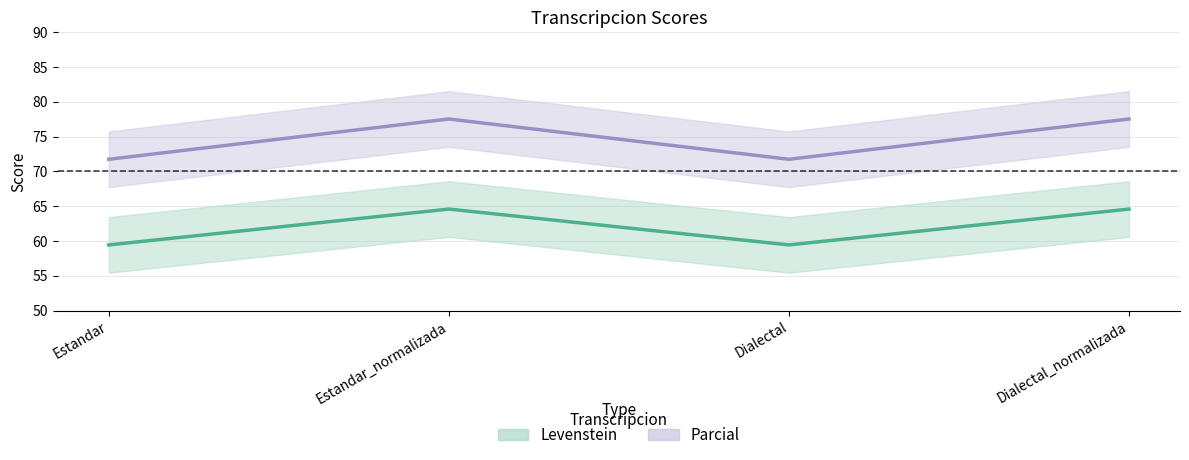

Between Dialectal and Dialectal_normalizada, which series saw the biggest shift?

Parcial